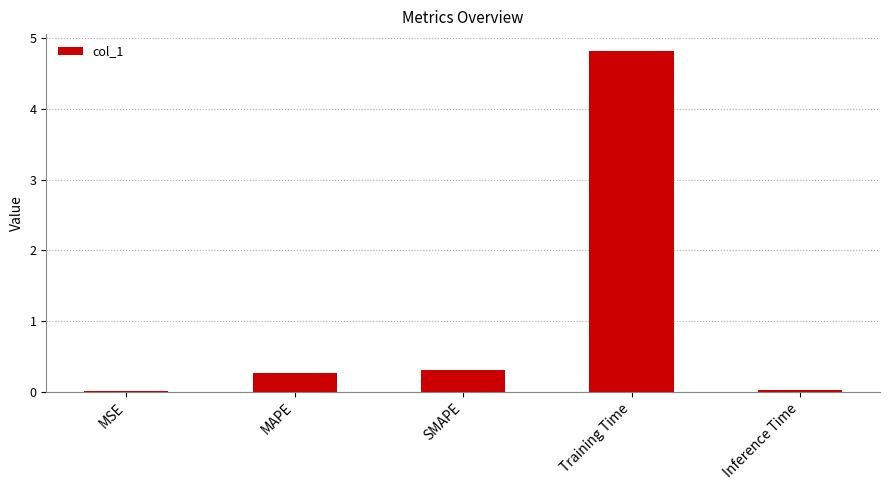

What is the sum of all values?

5.4